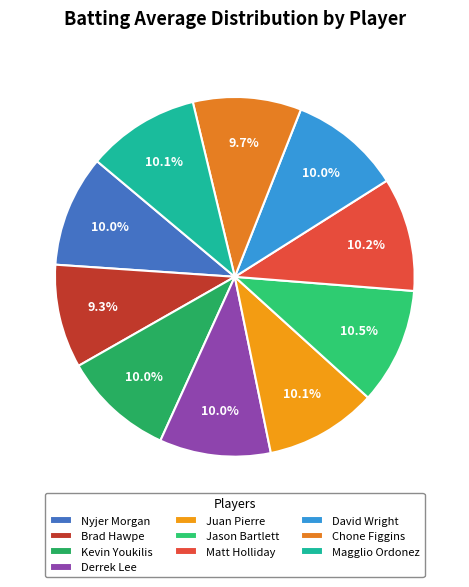

Which category has the smallest portion of the pie?

Brad Hawpe